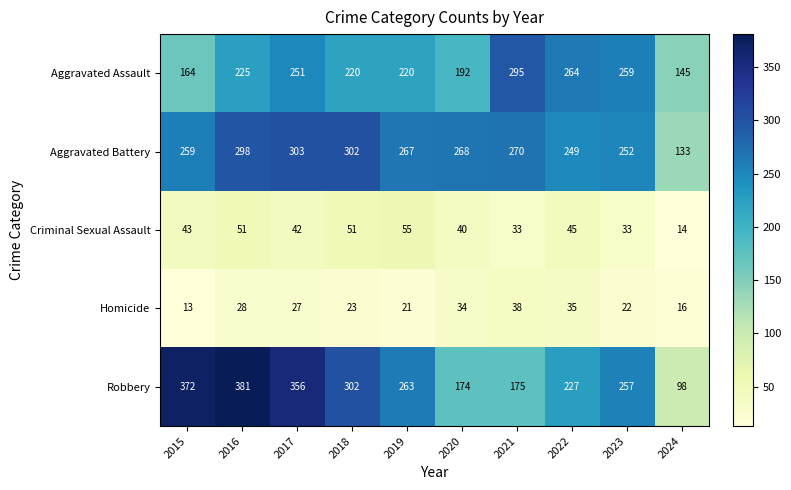

What is the maximum value shown in the chart?

381